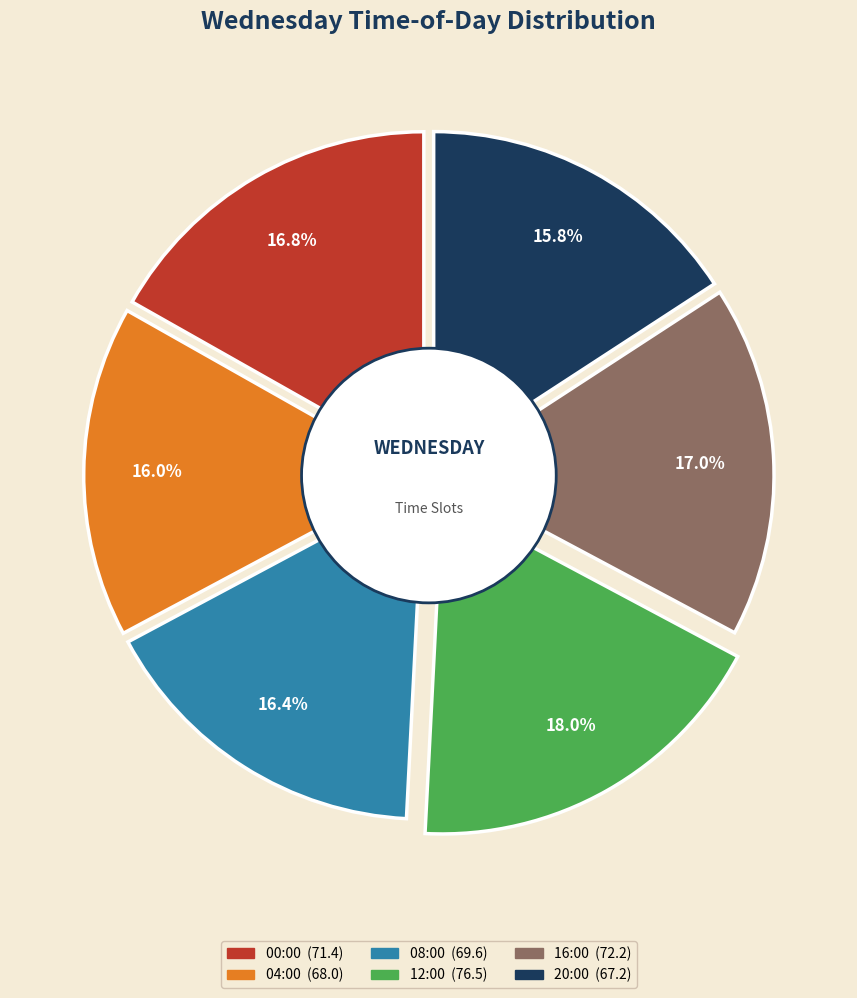

Is there a majority slice in this chart?

No